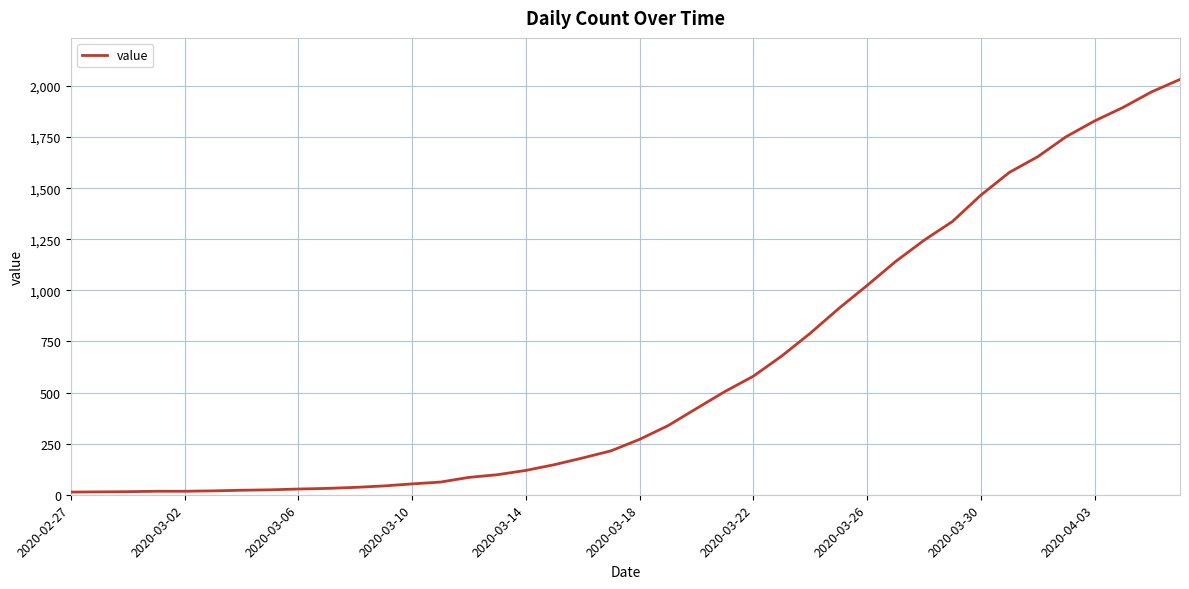

What is the maximum value shown in the chart?

2032